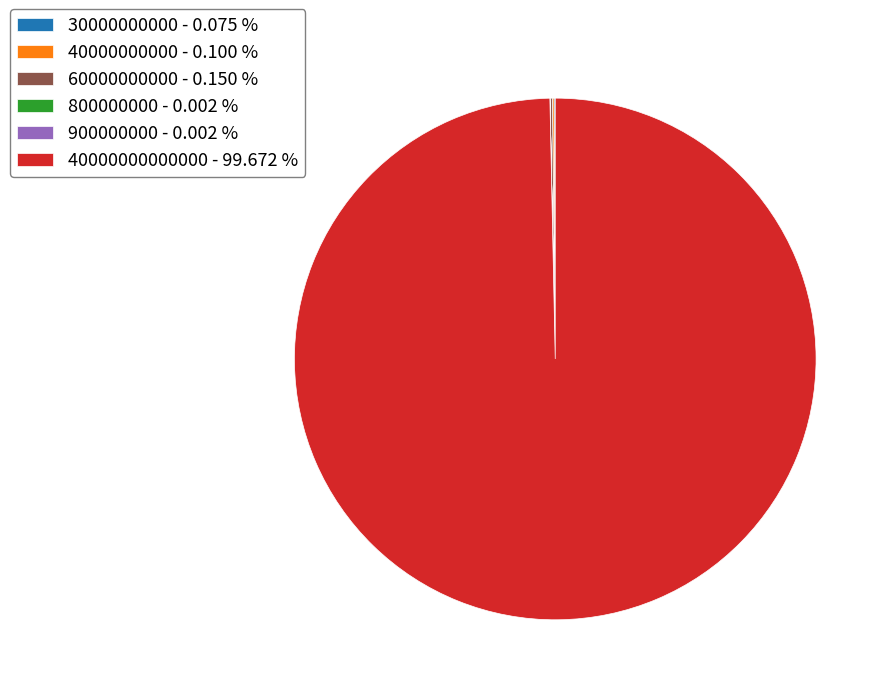

What is the largest slice in the pie chart?

40000000000000 - 99.672 %